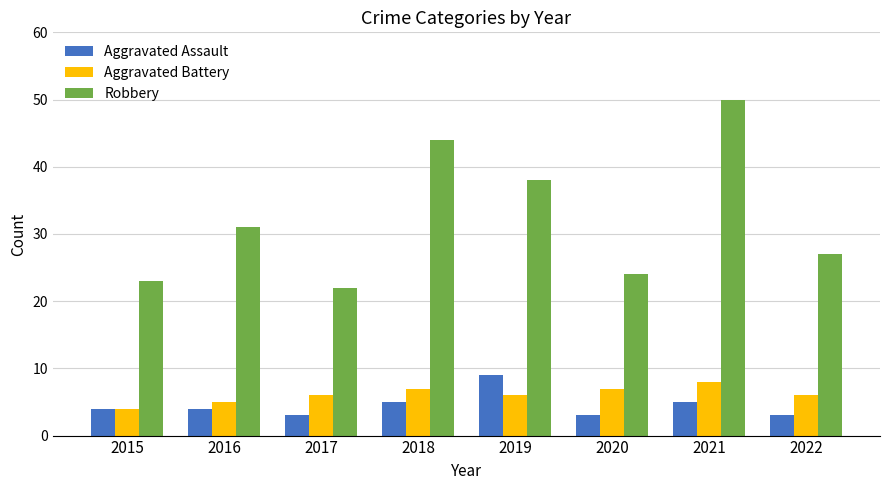

What is the value of the Aggravated Battery bar at the 6th from the left?

7